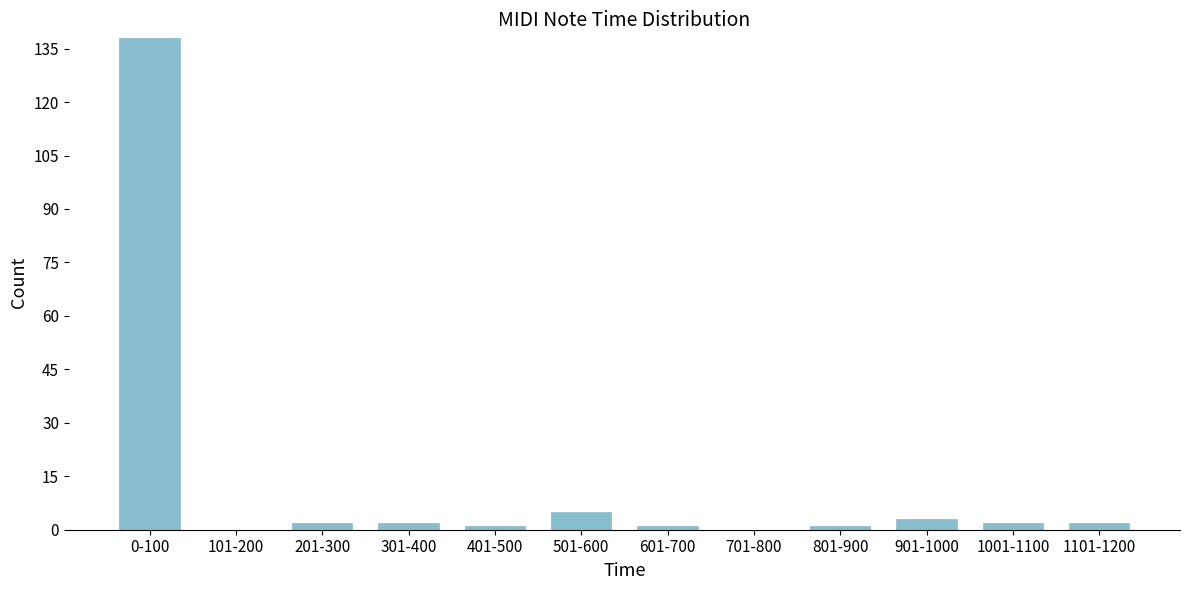

Reading left to right, transcribe all the data shown in this chart.

0-100=138	101-200=0	201-300=2	301-400=2	401-500=1	501-600=5	601-700=1	701-800=0	801-900=1	901-1000=3	1001-1100=2	1101-1200=2